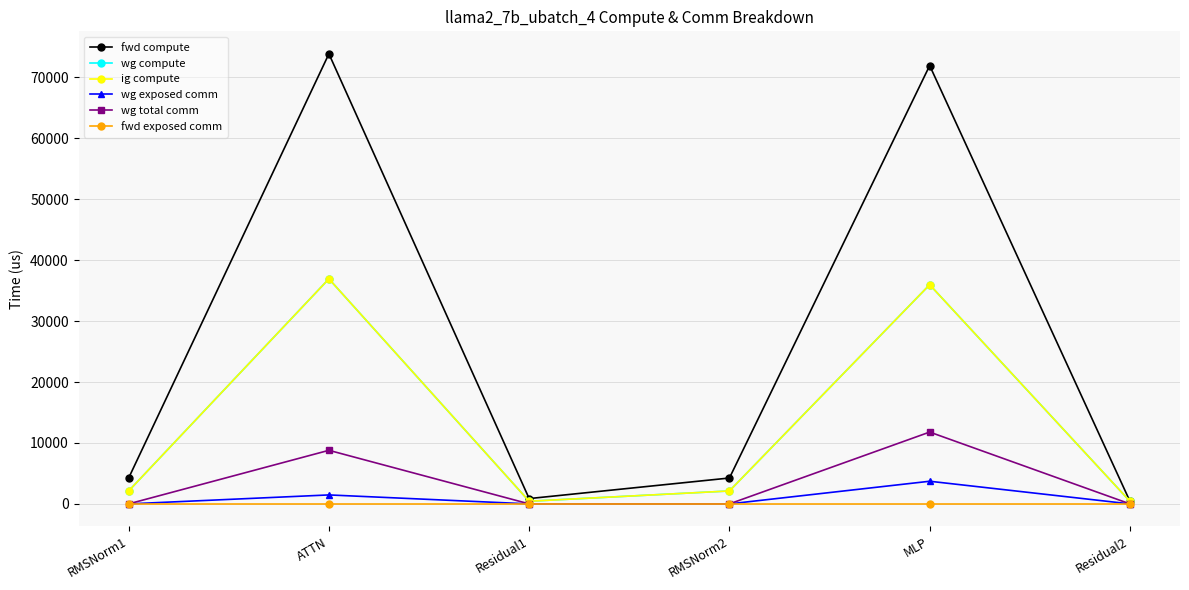

True or false: wg total comm and fwd compute intersect in this chart.

False